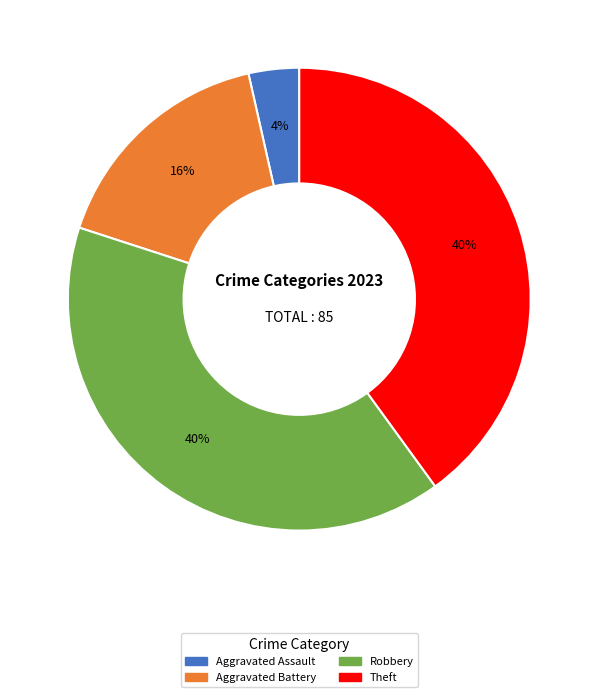

To the nearest percent, what is the average slice percentage?

25%